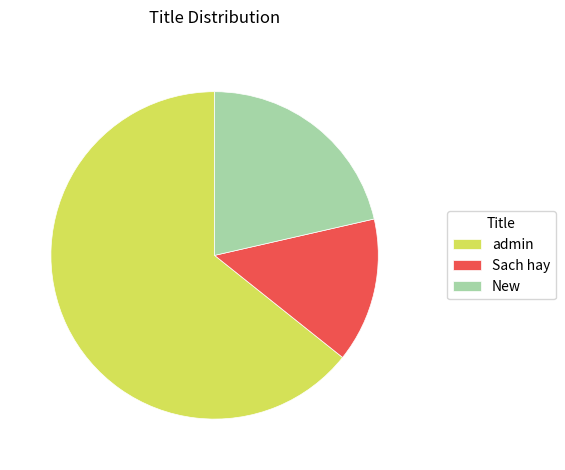

Between Sach hay and admin, which is larger?

admin